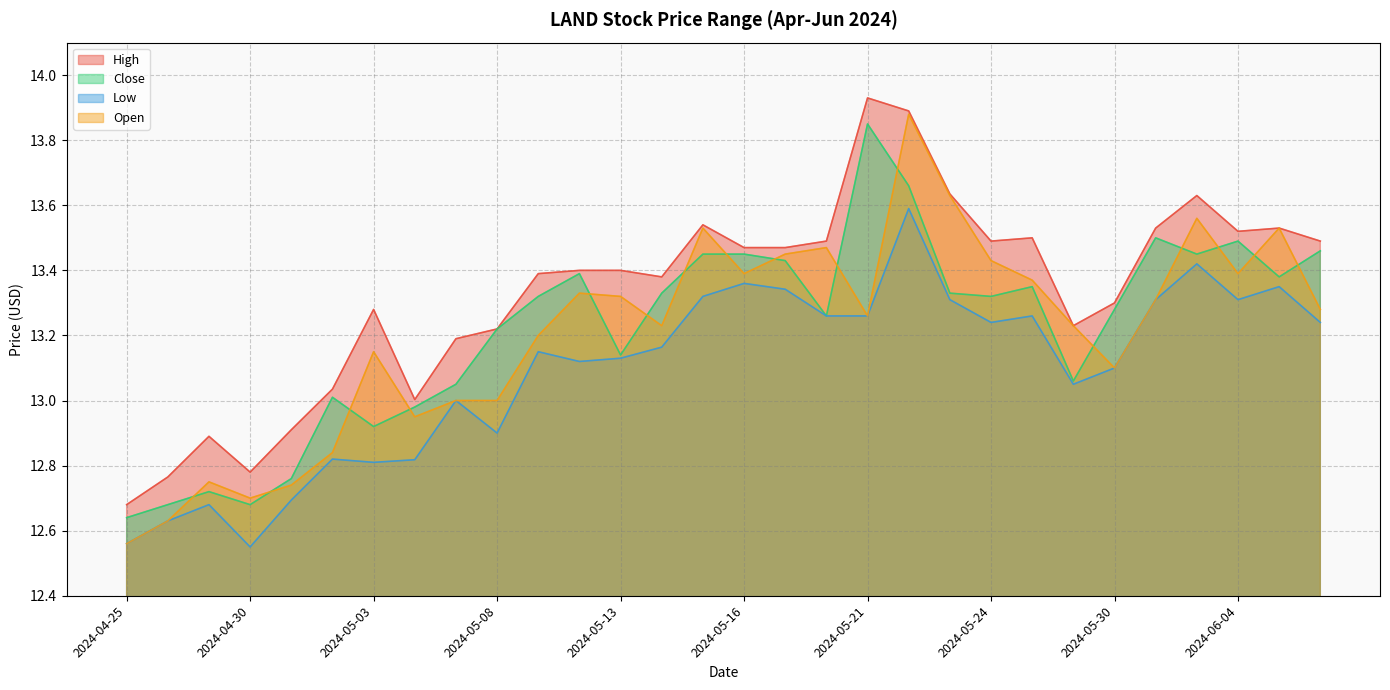

What position from the right is 2024-05-28?

8